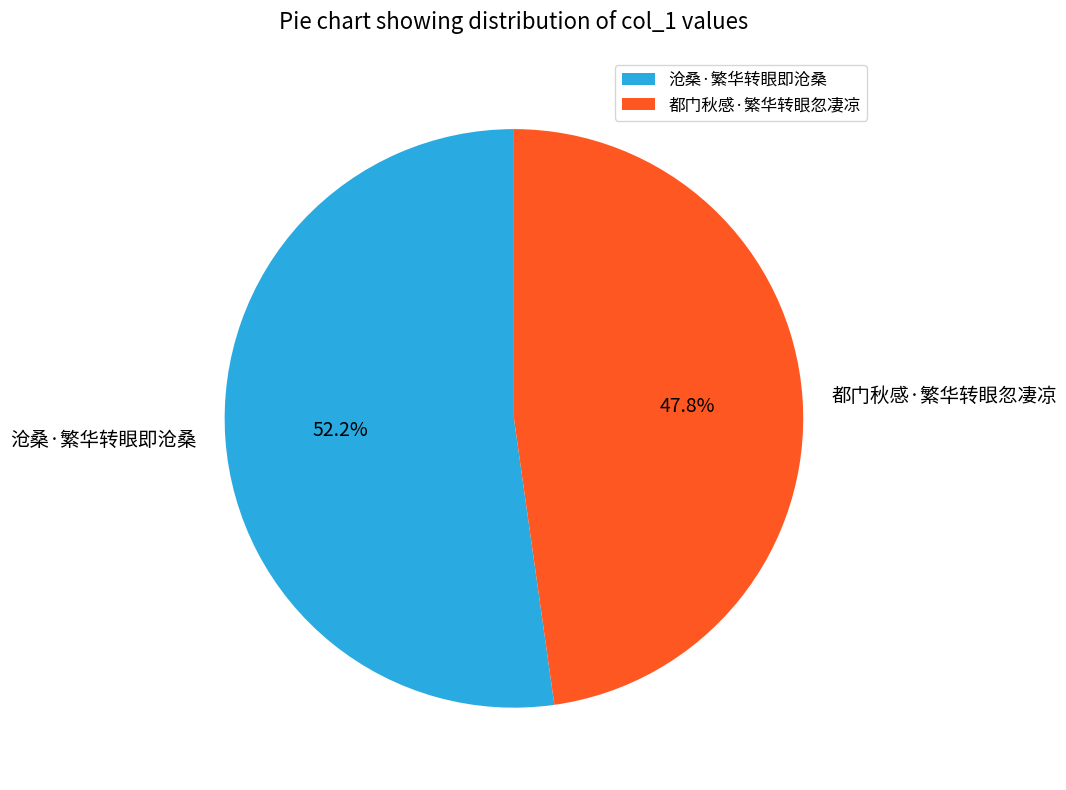

What percentage is the 沧桑·繁华转眼即沧桑 slice, to the nearest percent?

52%